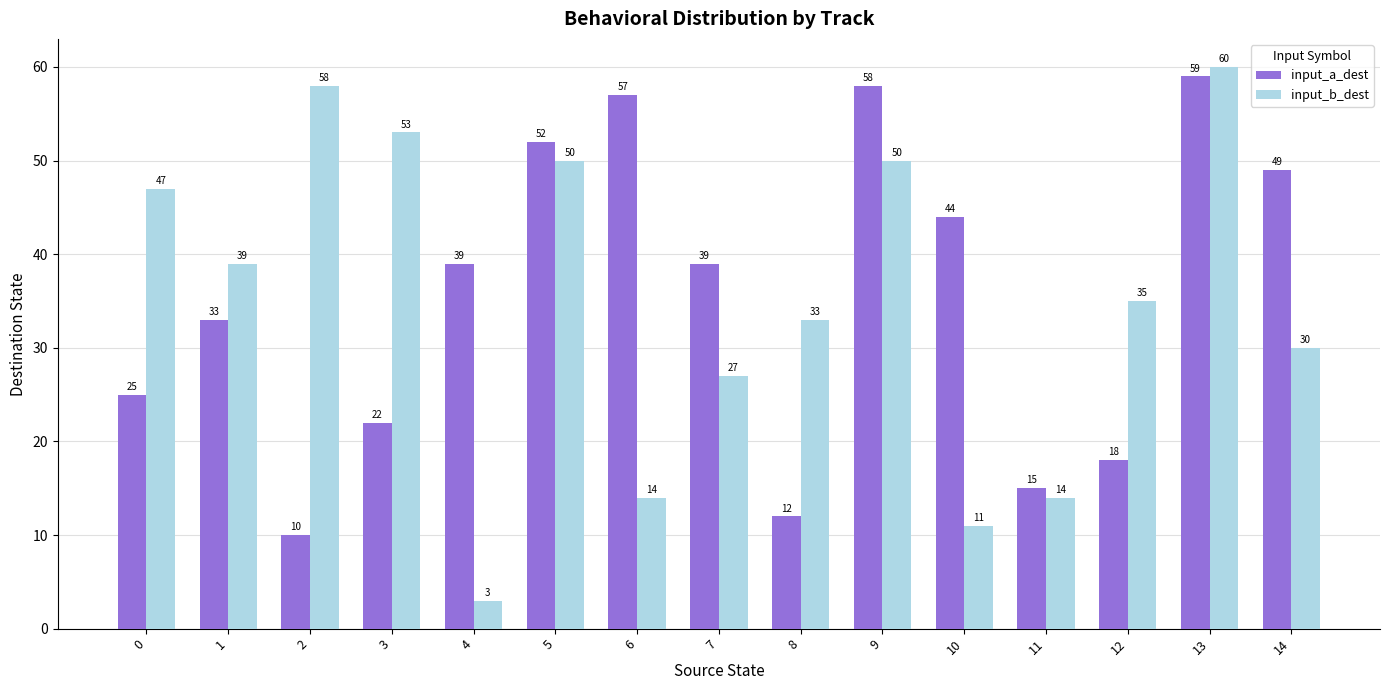

Which series changed the most between 4 and 10?

input_b_dest